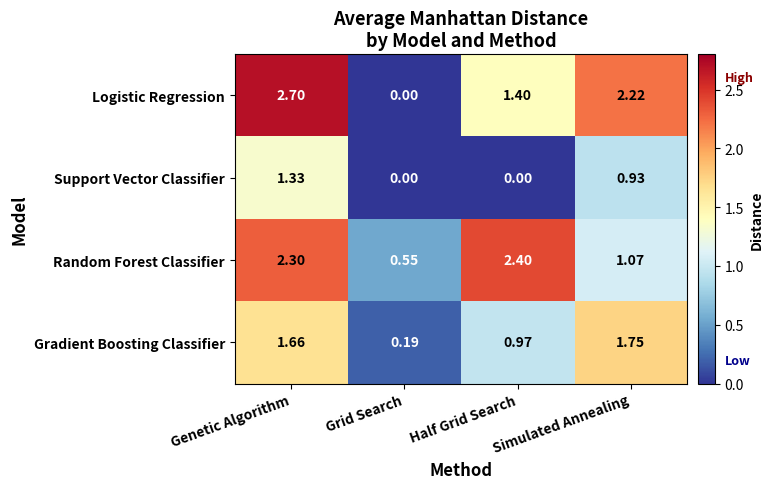

At which category is the sum across all series the highest?

Genetic Algorithm